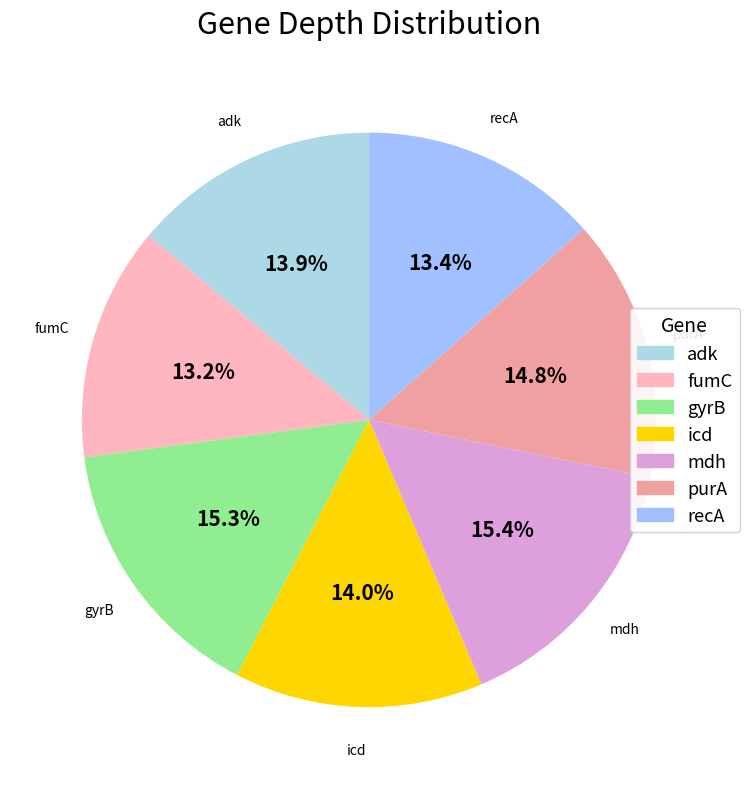

Approximately how many times larger is the value at fumC compared to gyrB?

0.9